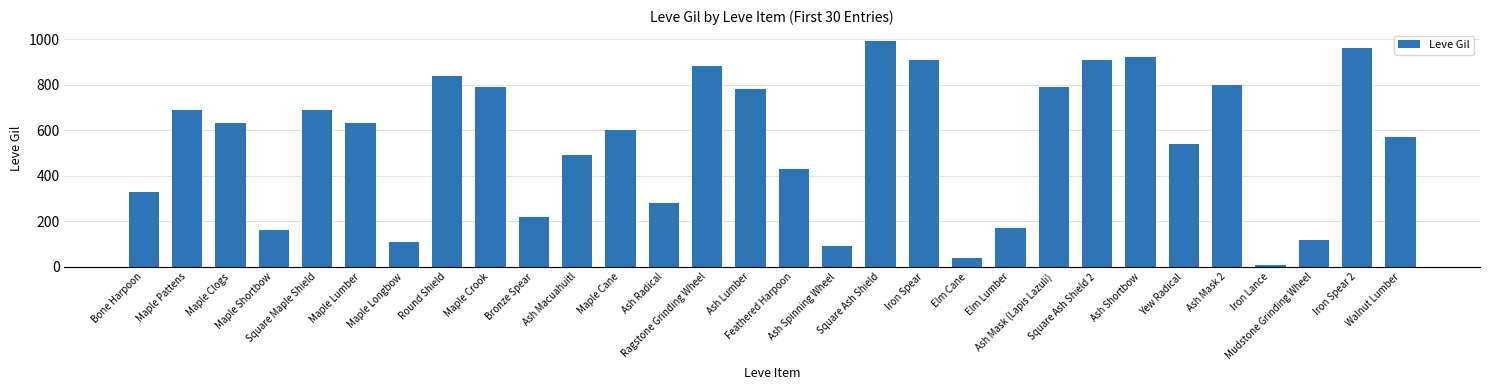

Is it true that the value at Ash Mask 2 is 1421?

False